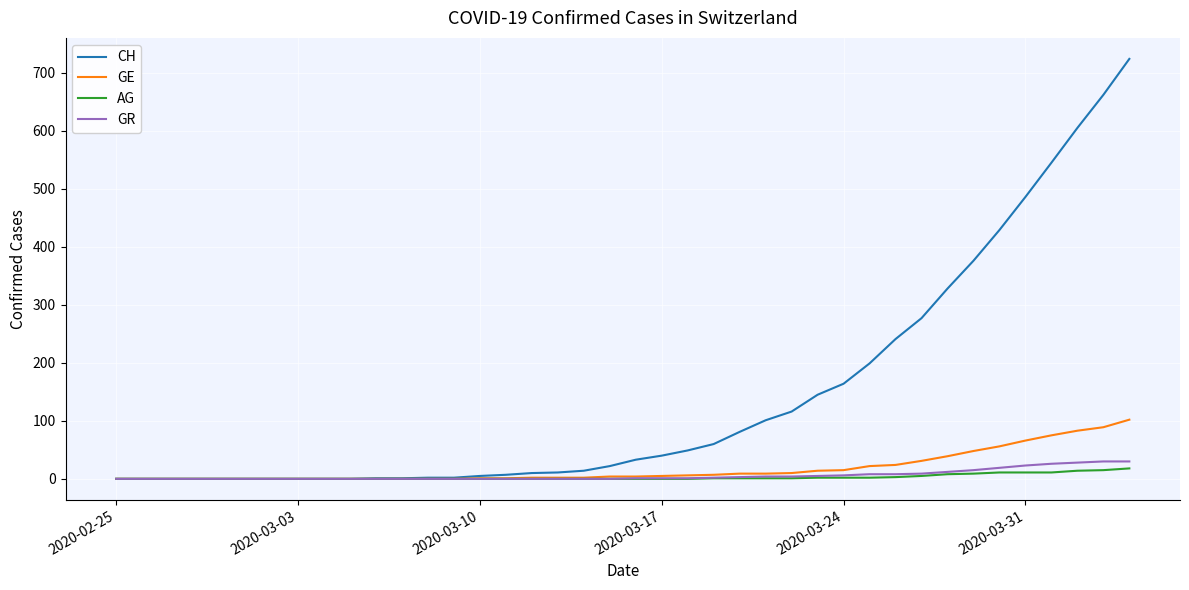

Which series has the largest range (max minus min)?

CH